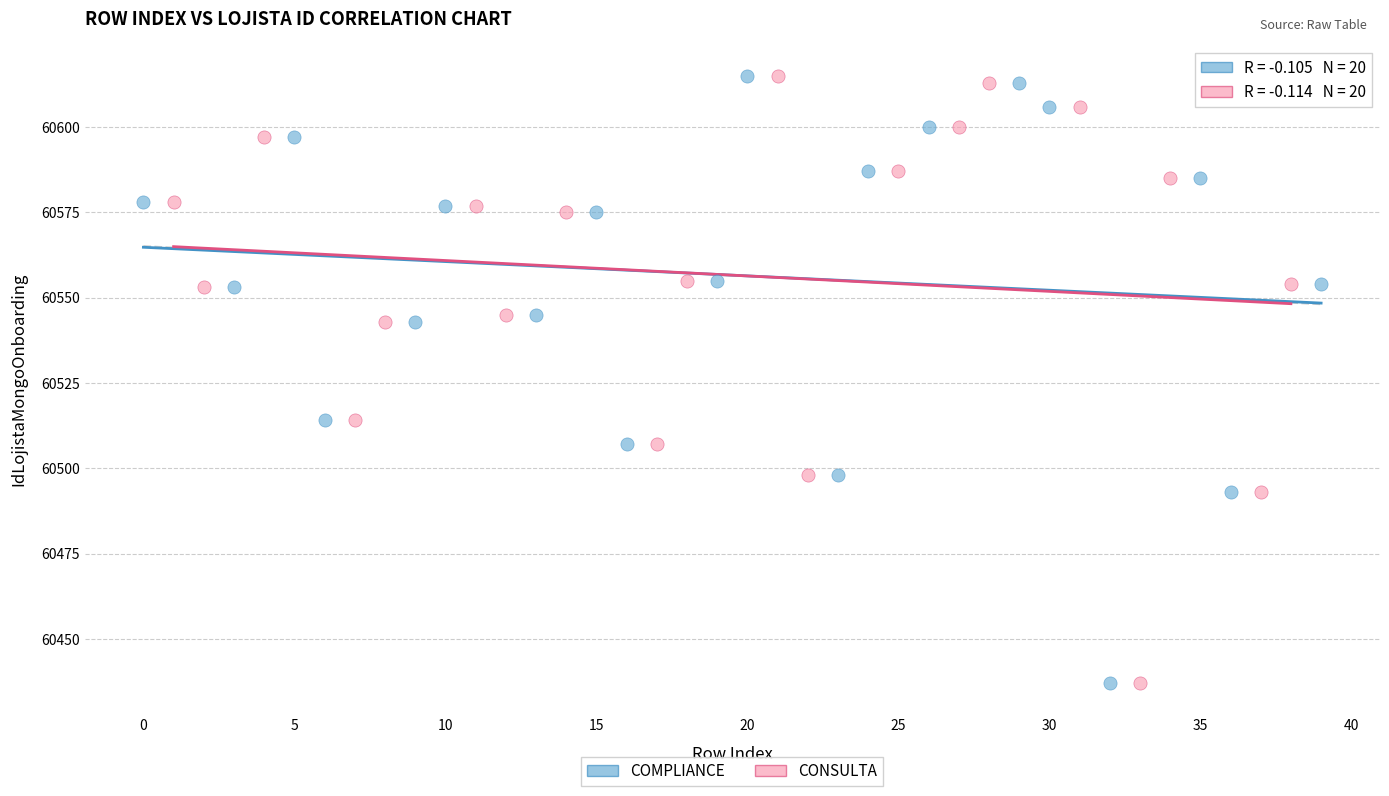

What are all the series names shown in the legend?

COMPLIANCE, CONSULTA